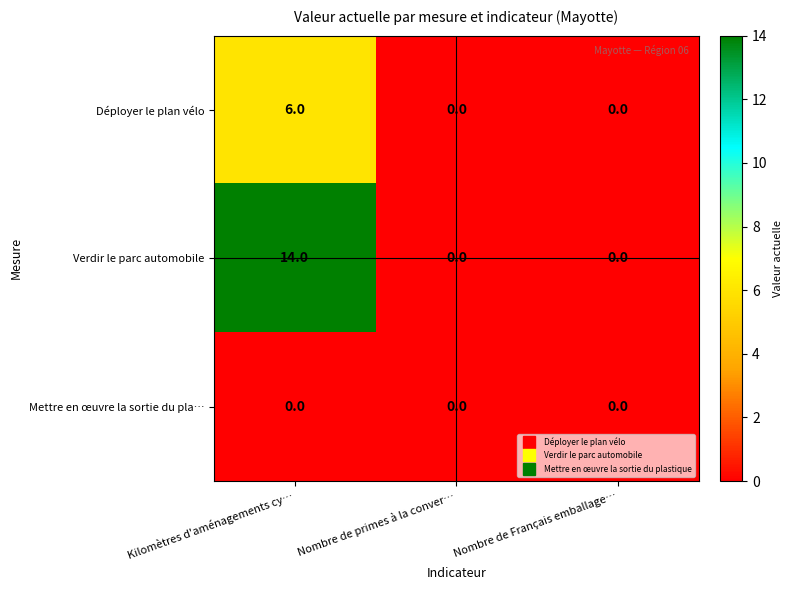

Rank the series by their maximum value, from lowest to highest.

Mettre en œuvre la sortie du pla…, Déployer le plan vélo, Verdir le parc automobile